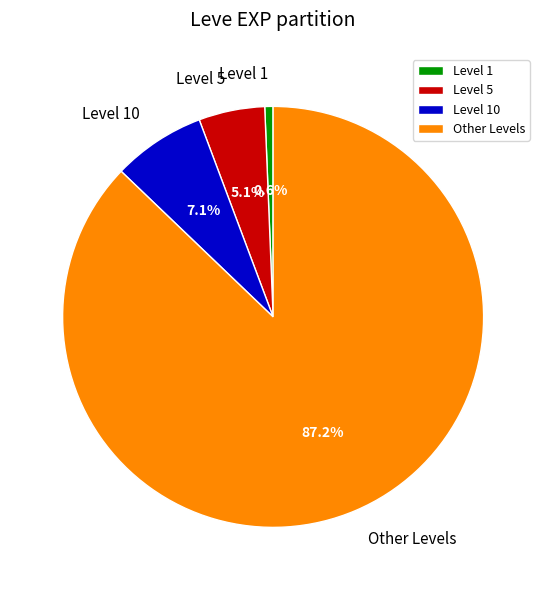

To the nearest percent, what is the average slice percentage?

25%